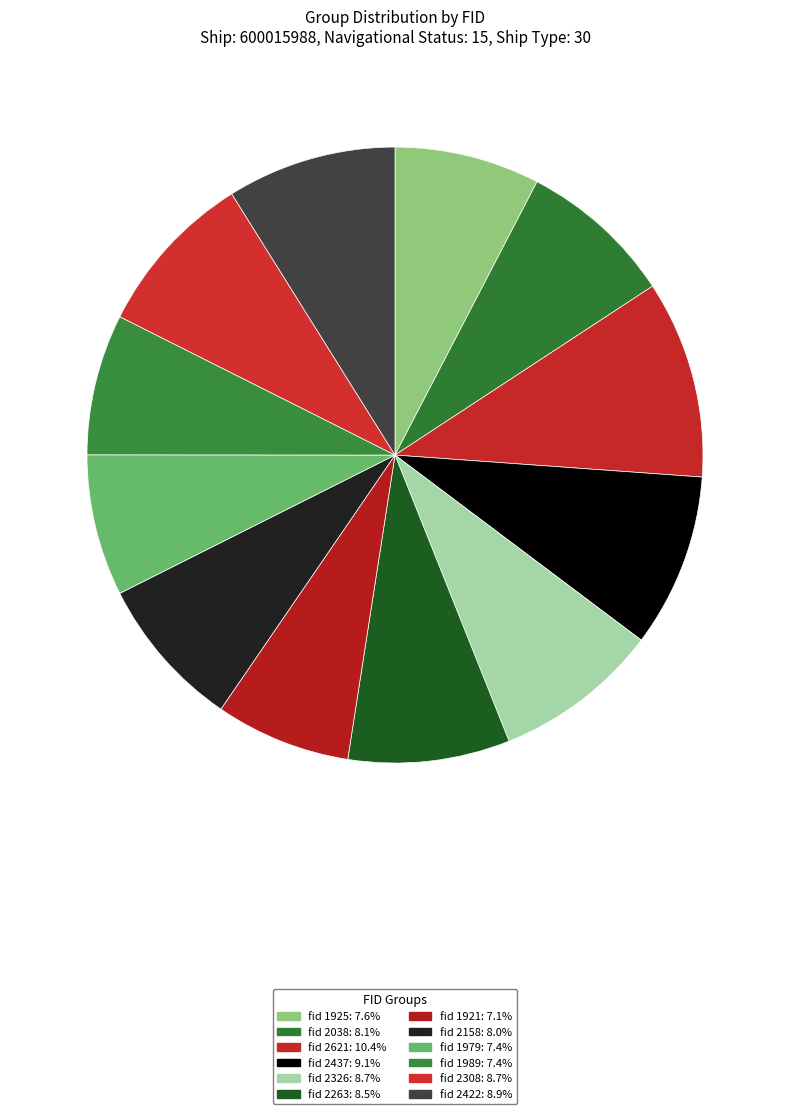

Which slice is the largest?

2621